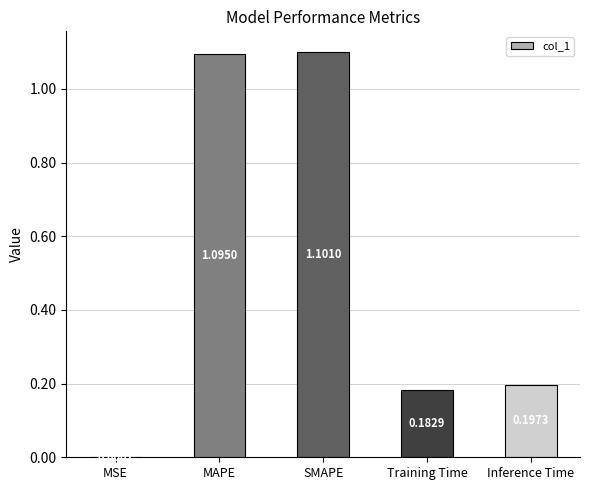

Where is the data nearest to the value 0?

MSE